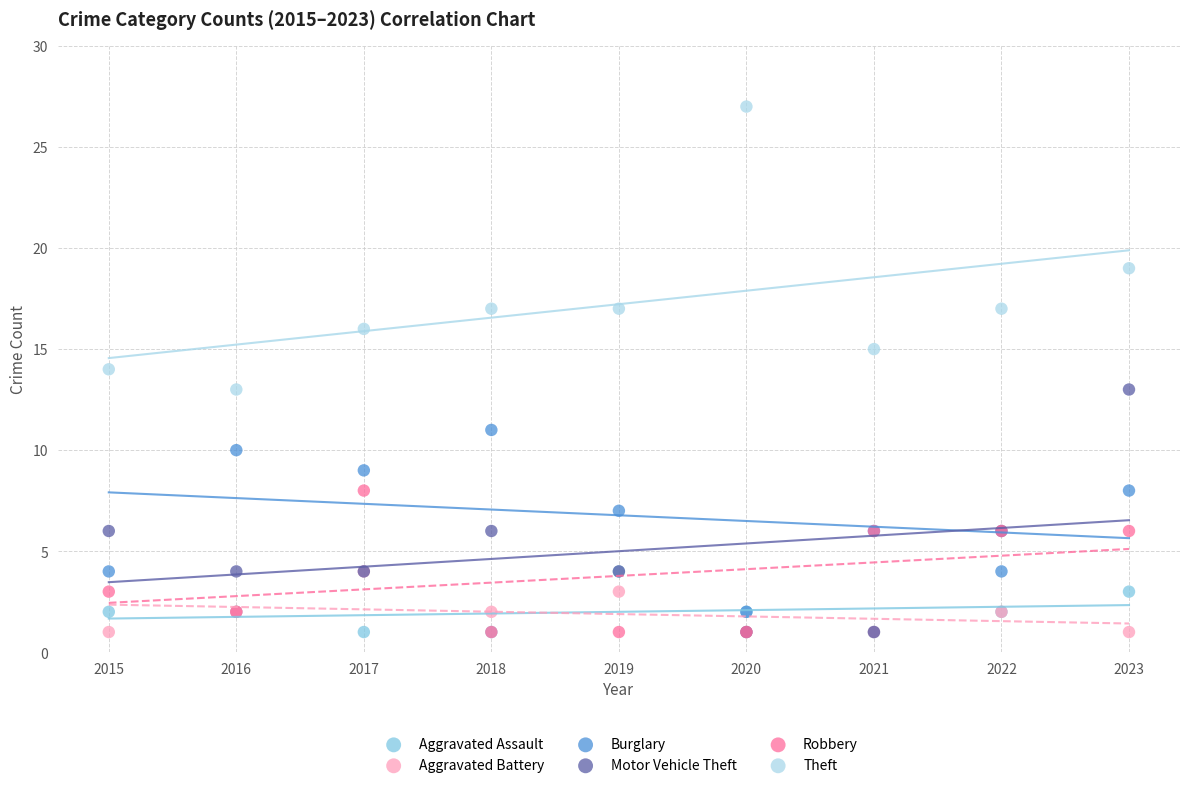

In the Theft series, what Y value is closest to 20?

19